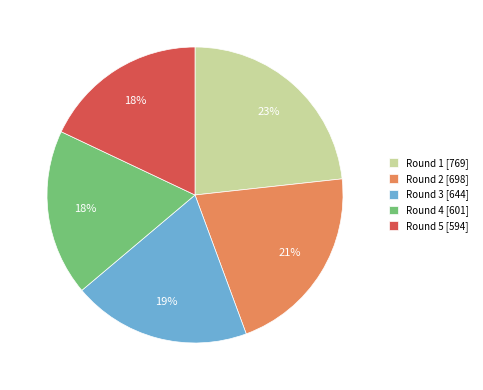

To the nearest percent, what is the combined percentage of Round 4 and Round 5?

36%